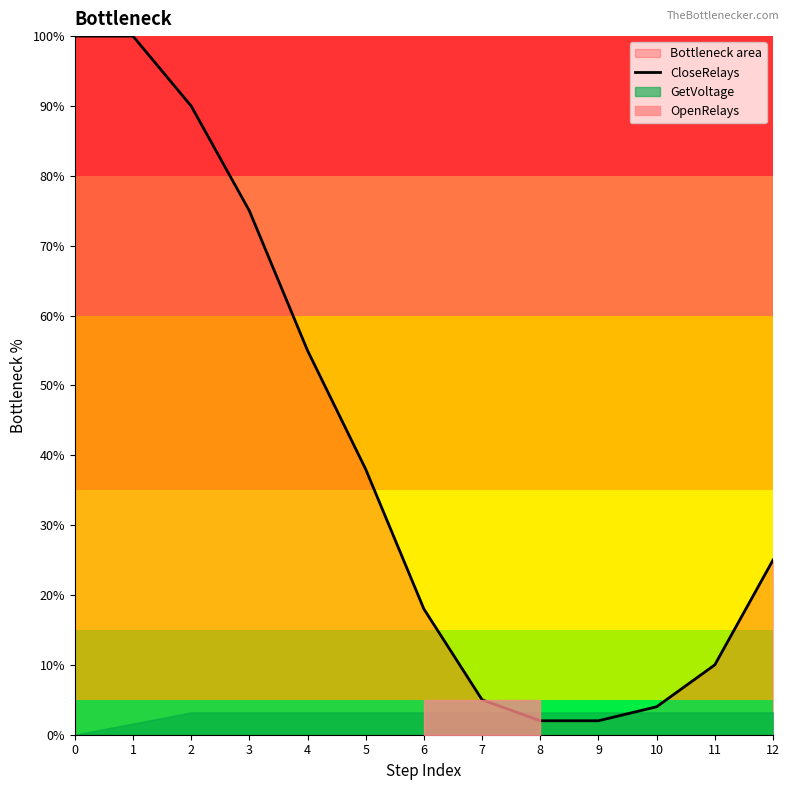

How many values exceed 25?

6